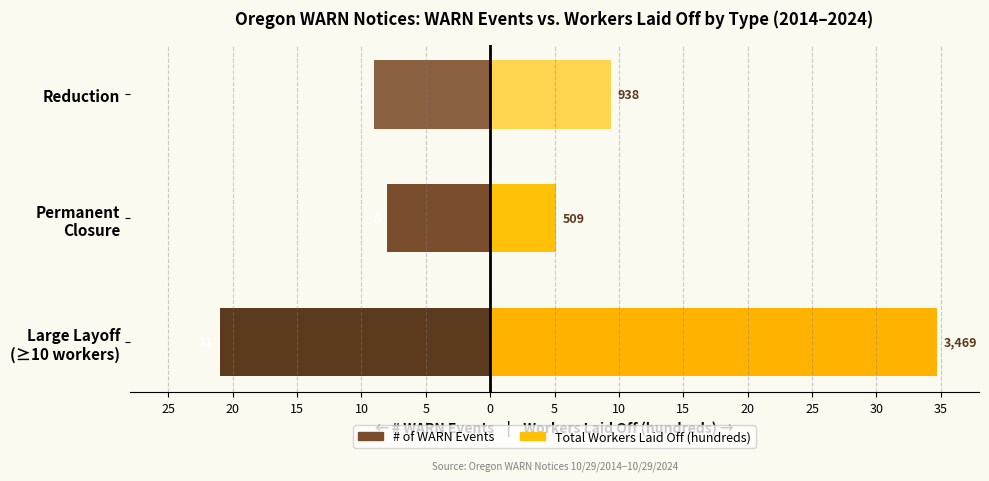

What is the highest value of the # of WARN Events series?

-8.0